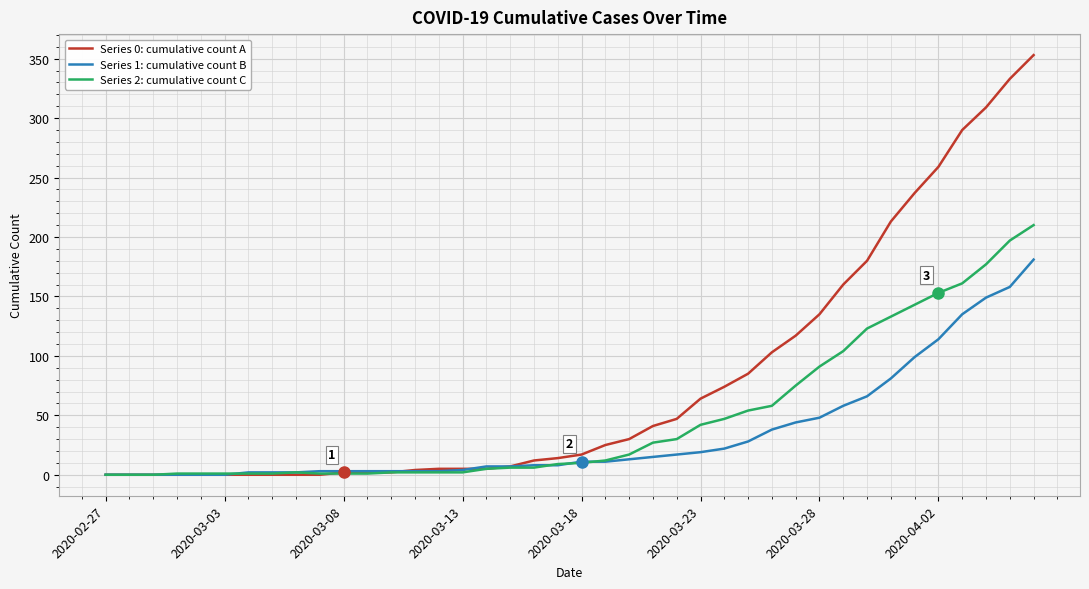

What is the maximum value shown in the chart?

353